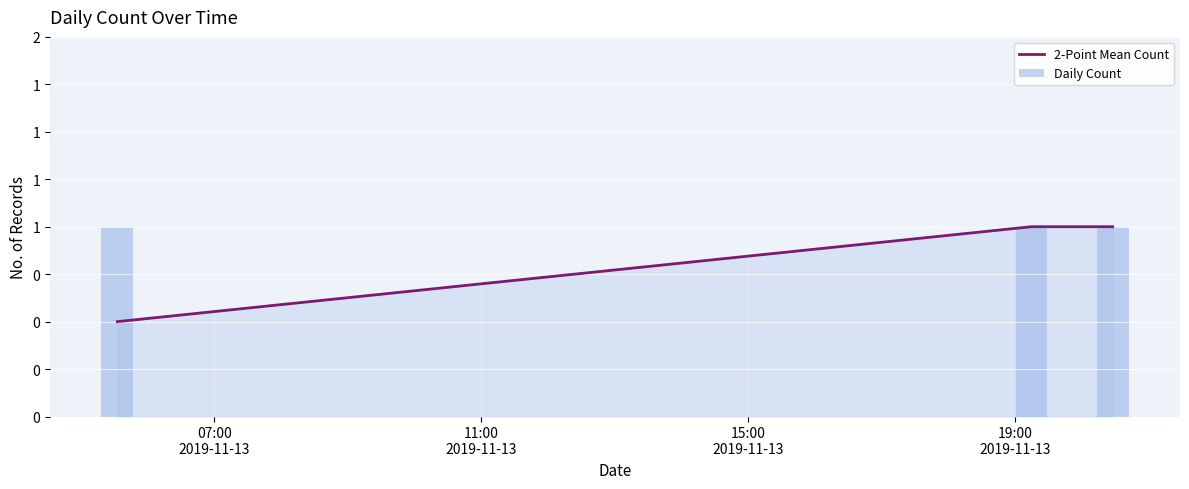

What are all the series names shown in the legend?

2-Point Mean Count, Daily Count